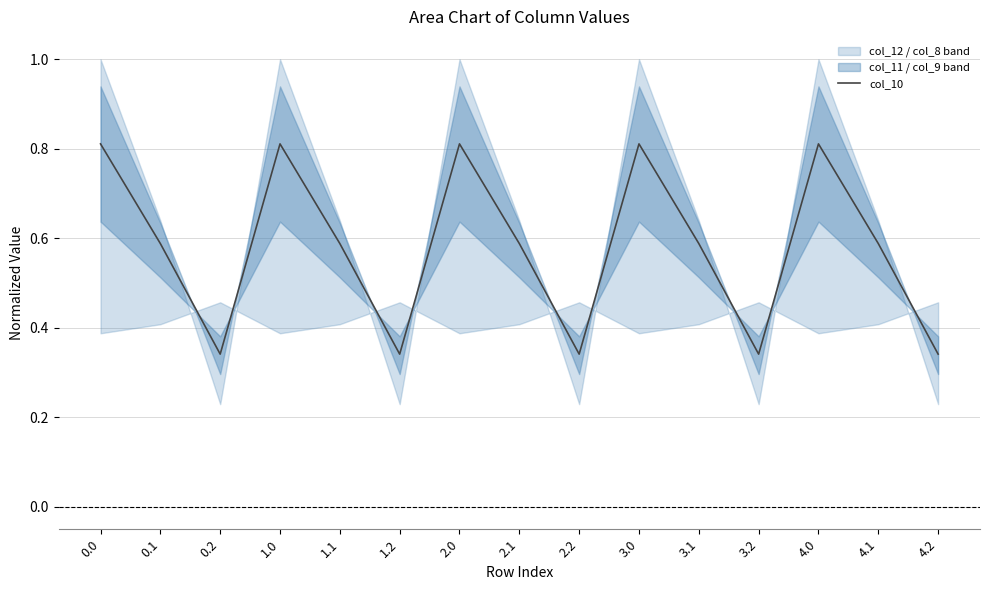

List the labels in order of value, largest first.

0.0, 1.0, 2.0, 3.0, 4.0, 0.1, 1.1, 2.1, 3.1, 4.1, 0.2, 1.2, 2.2, 3.2, 4.2